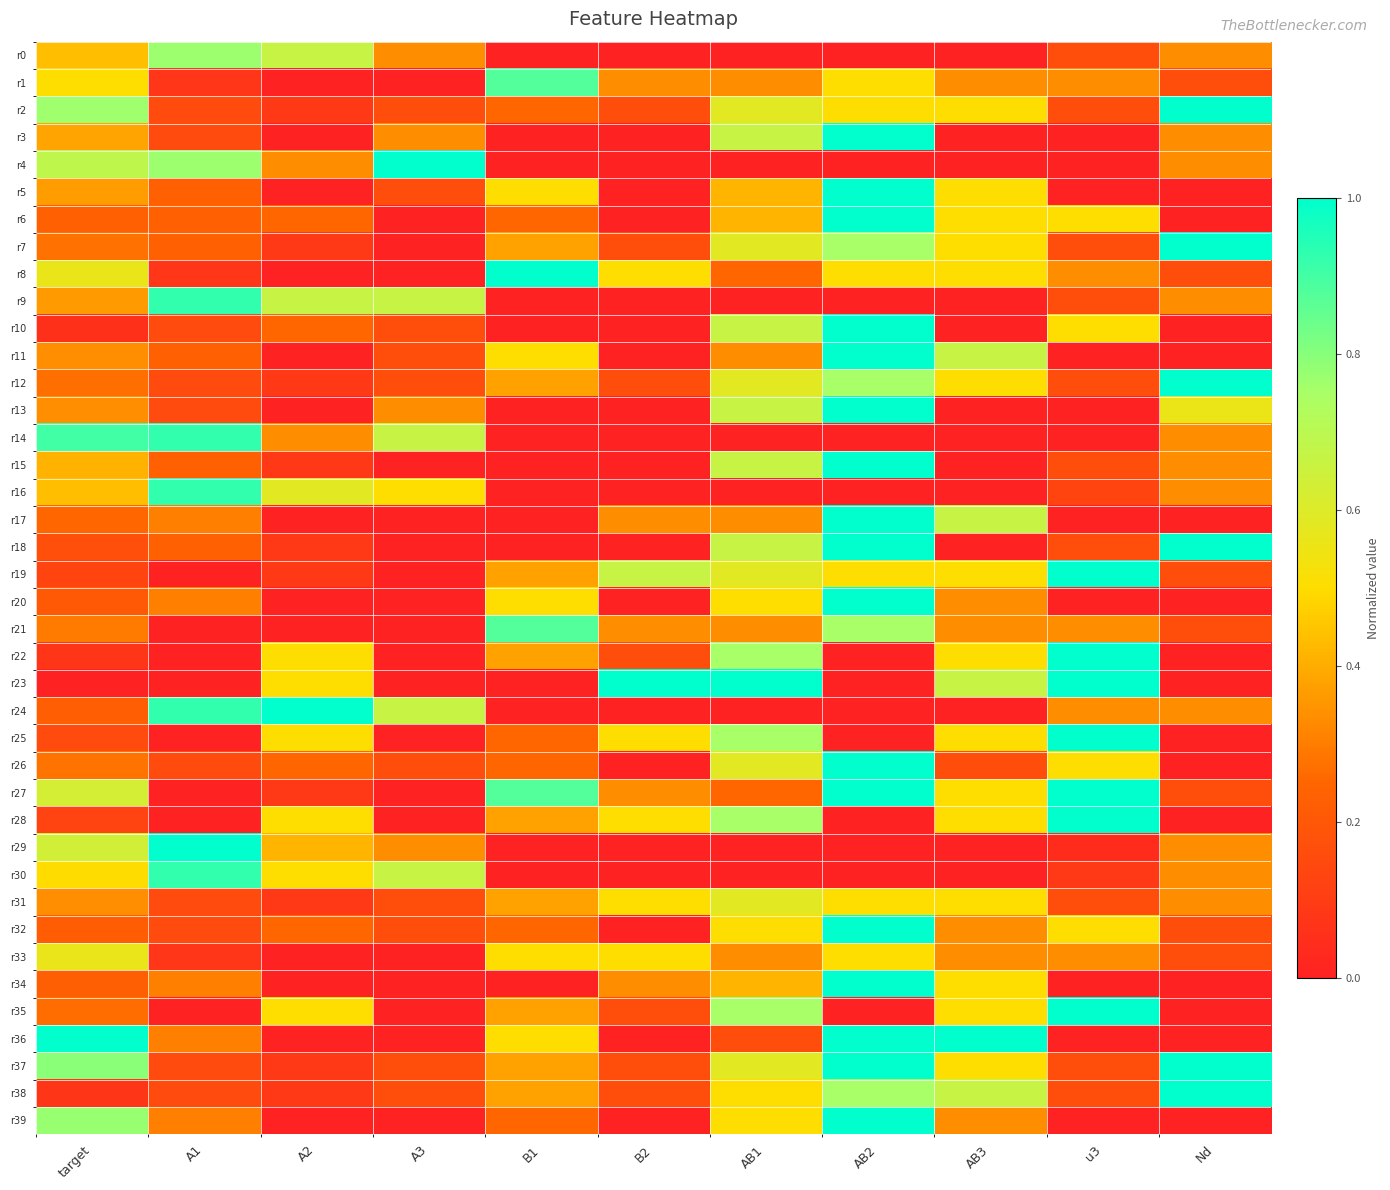

What is the total value across all series at B2?

7.0